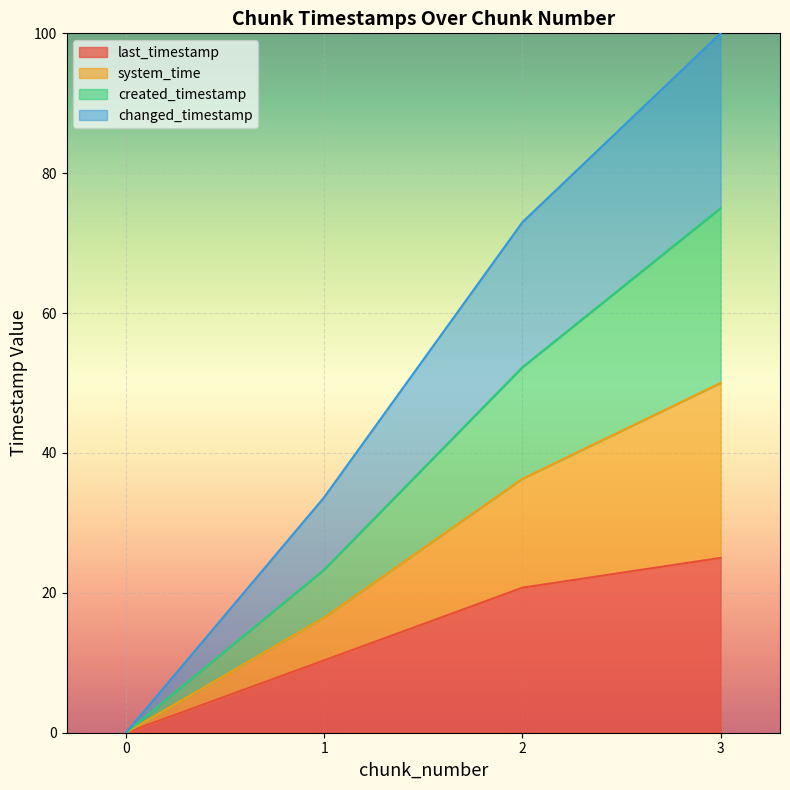

Count the number of categories in the chart.

4